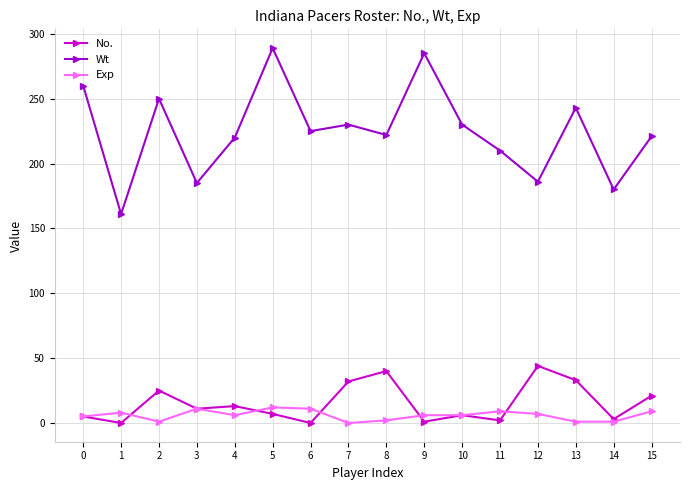

What is the greatest value displayed?

289